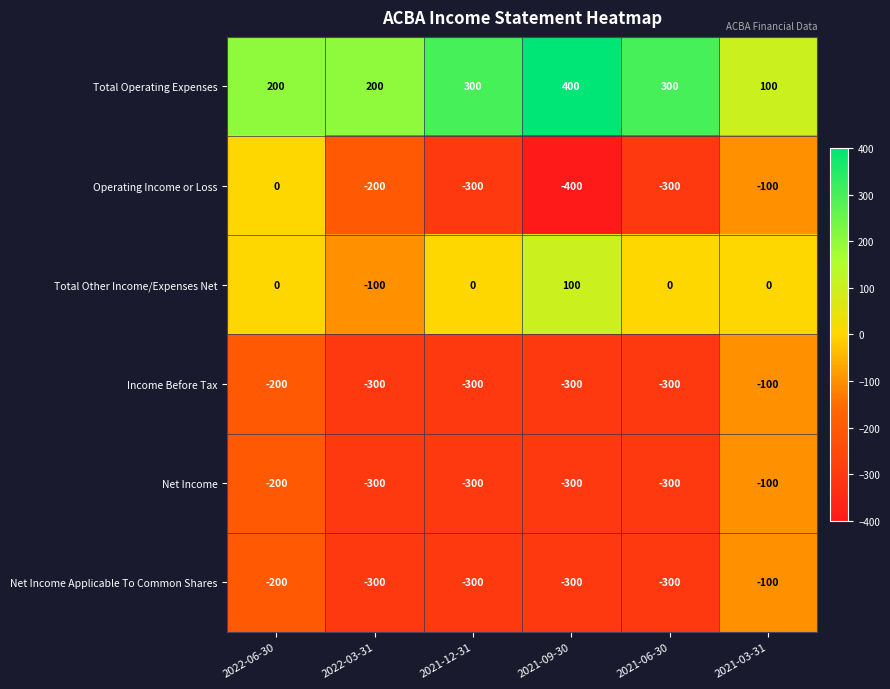

What is the minimum value for Operating Income or Loss?

-400